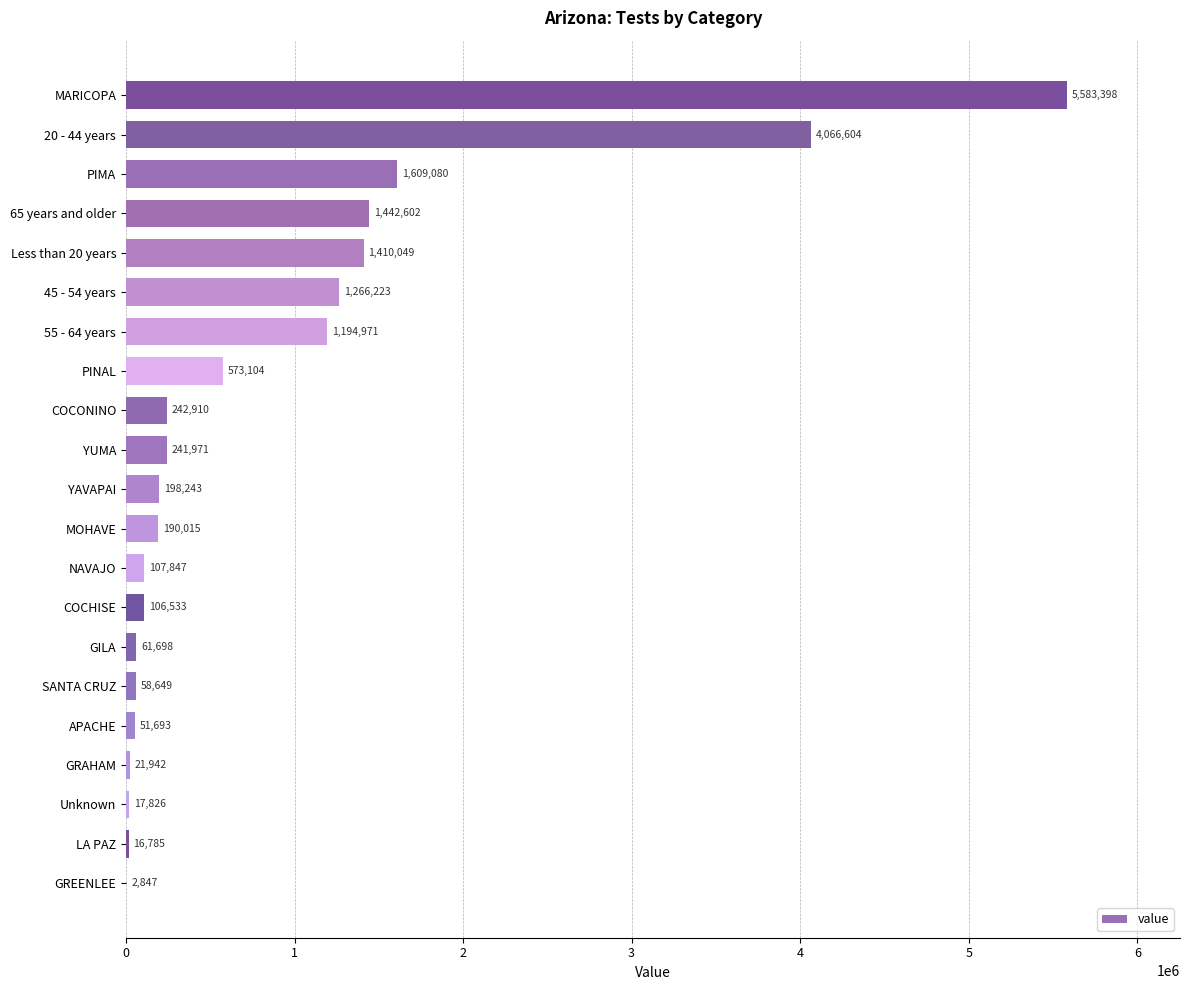

How many categories are shown in the chart?

21